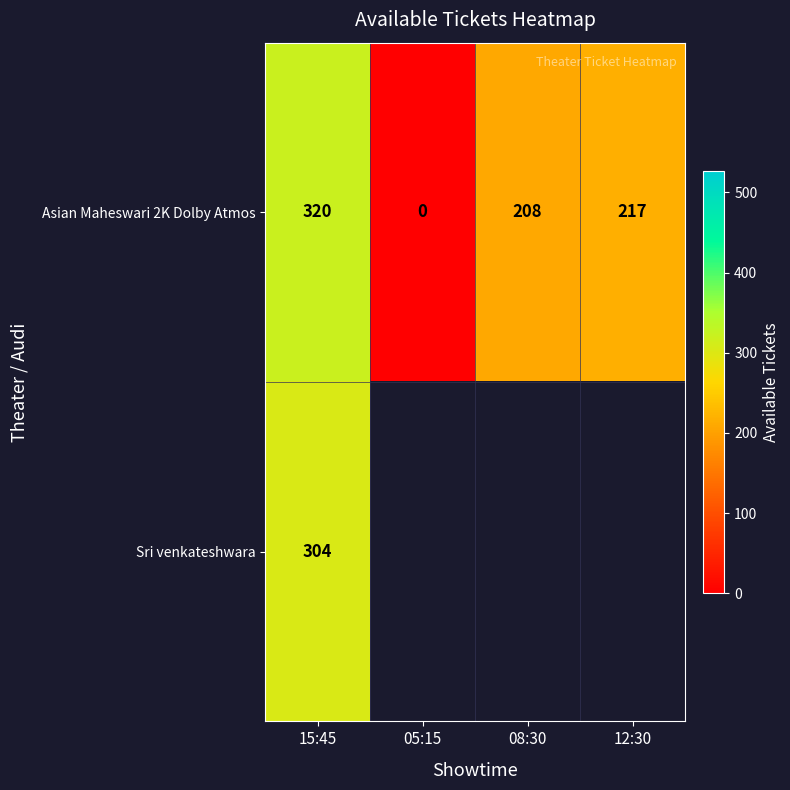

What value does the Asian Maheswari 2K Dolby Atmos series have at 12:30?

217